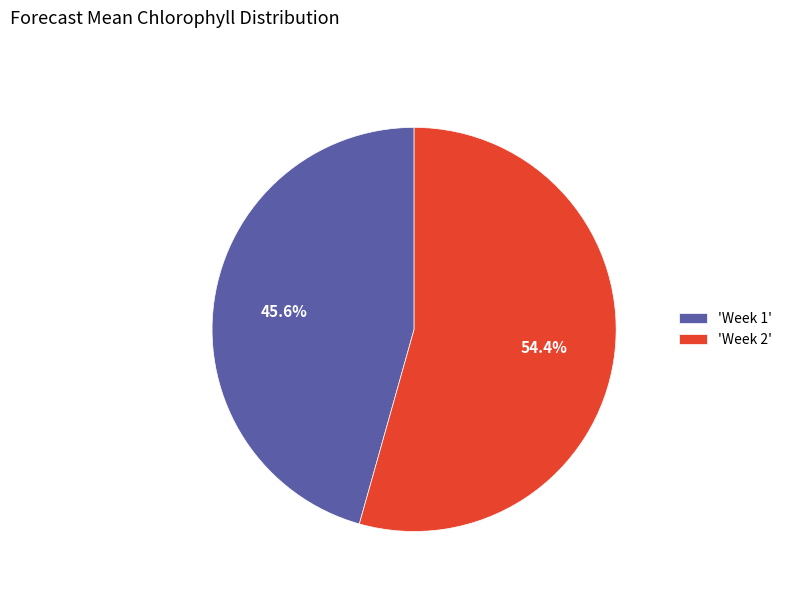

Does 'Week 2' account for over 50% of the chart?

Yes